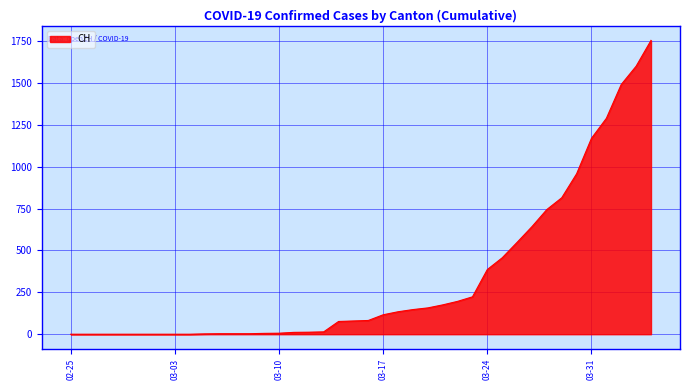

What is the maximum value shown in the chart?

1753